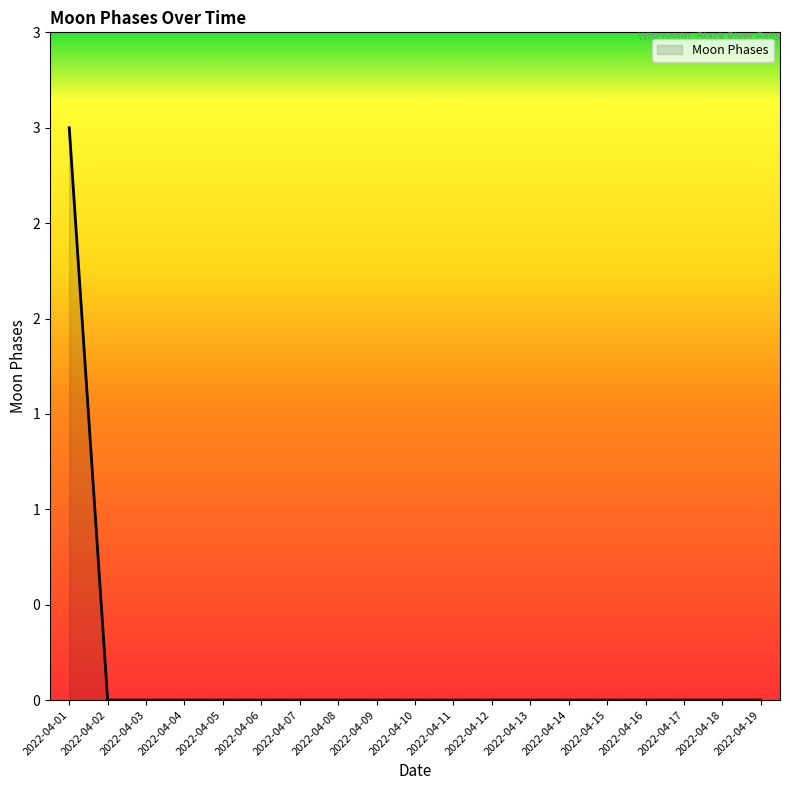

Rank the categories by value from highest to lowest.

2022-04-01, 2022-04-02, 2022-04-03, 2022-04-04, 2022-04-05, 2022-04-06, 2022-04-07, 2022-04-08, 2022-04-09, 2022-04-10, 2022-04-11, 2022-04-12, 2022-04-13, 2022-04-14, 2022-04-15, 2022-04-16, 2022-04-17, 2022-04-18, 2022-04-19